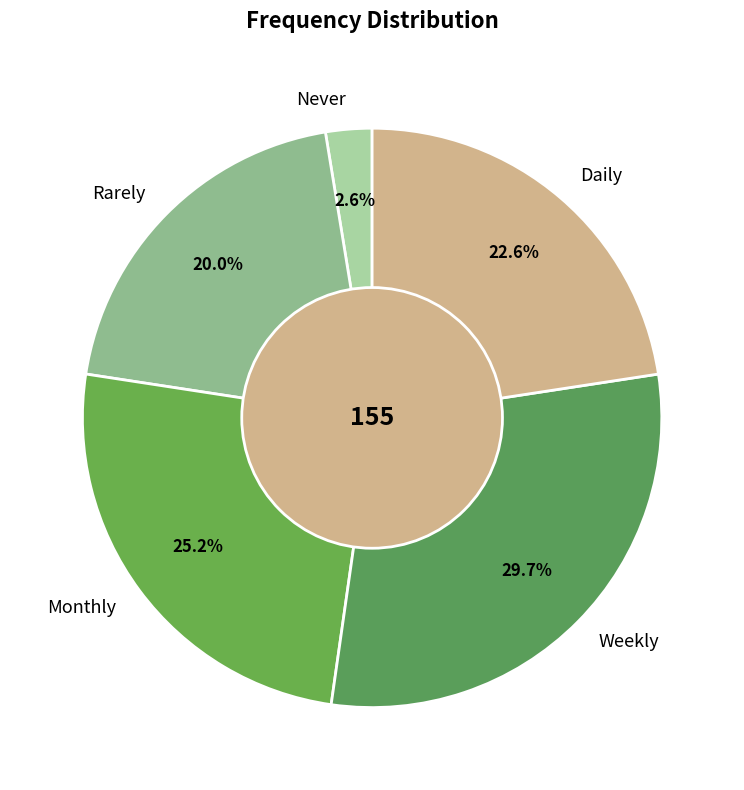

True or false: Weekly accounts for 23% of the total.

False